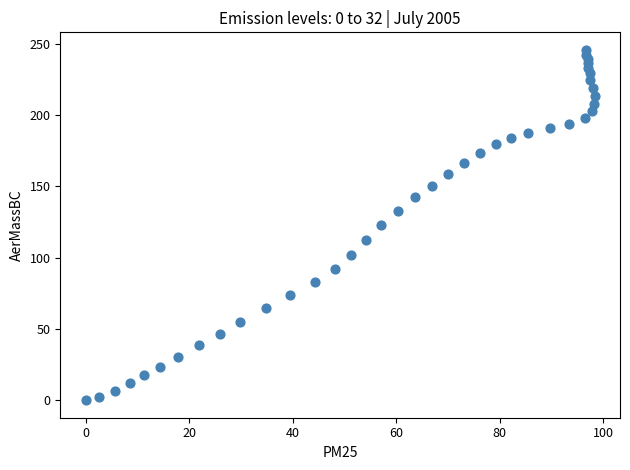

What is the range of Y values (max minus min)?

245.6